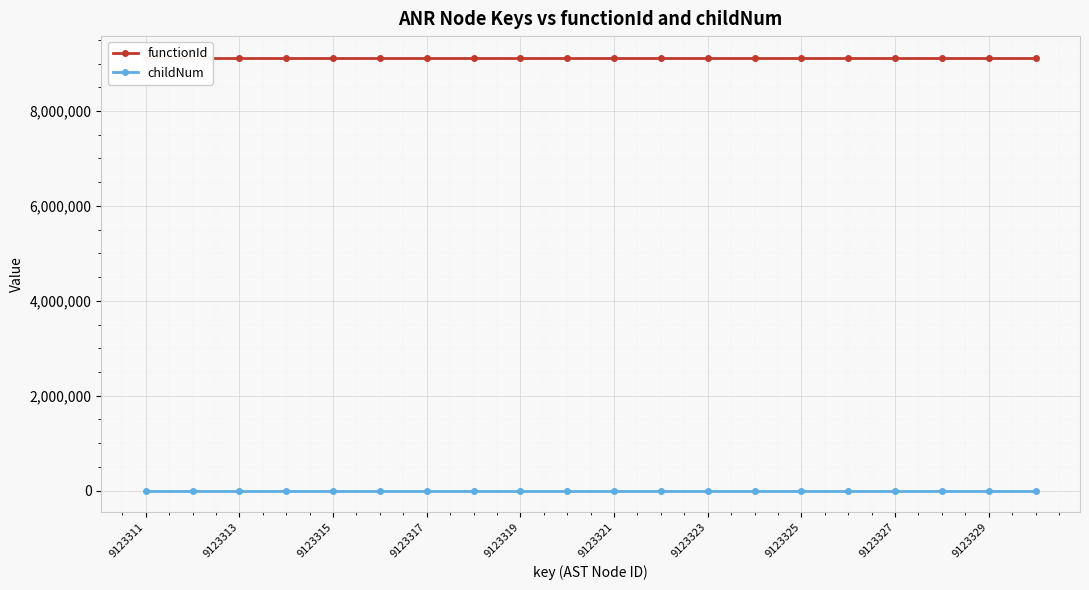

True or false: childNum has more than 1 interior local peaks.

True